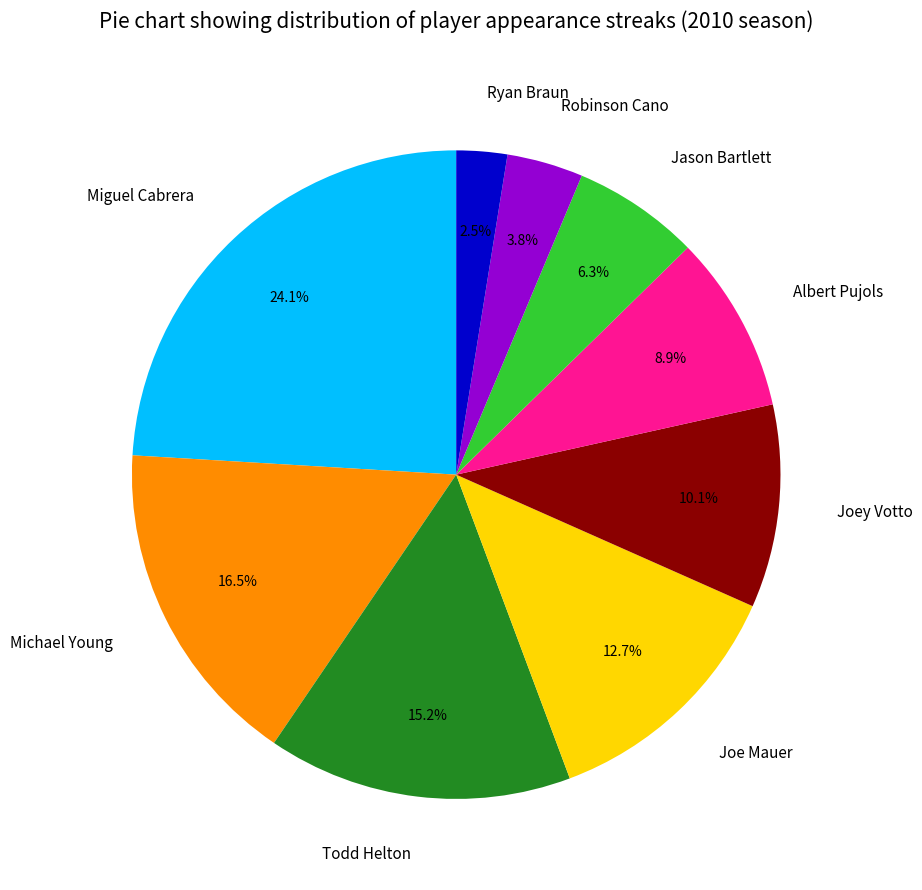

What percentage is NOT represented by Jason Bartlett?

93.7%